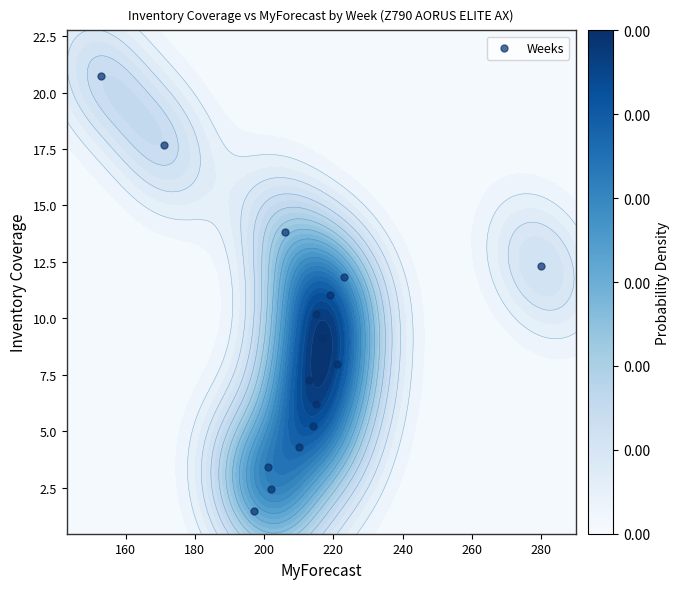

Count the number of values greater than 9.

8